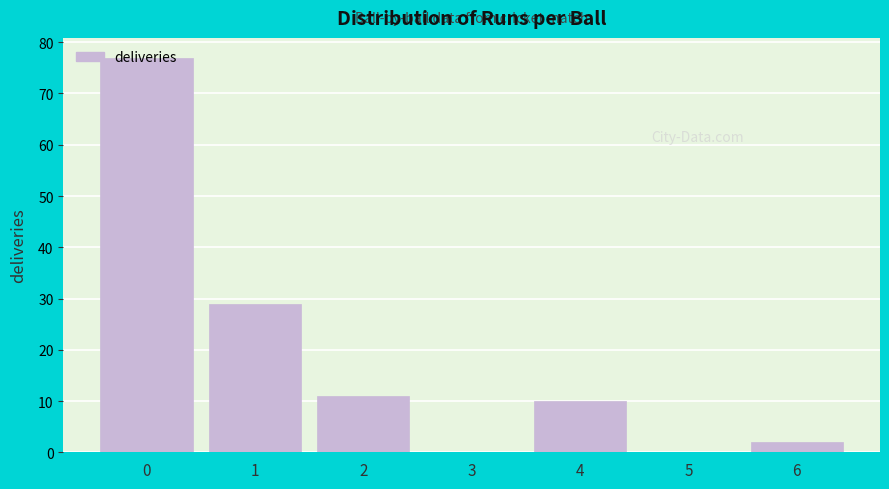

What is the sum of all values?

129